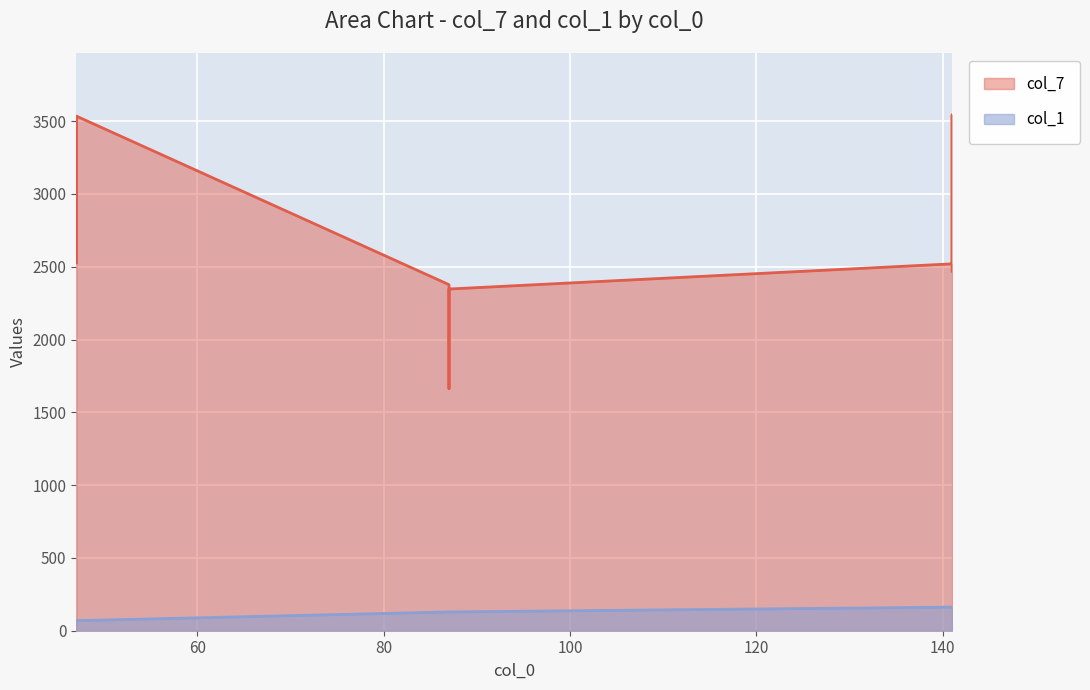

What is the total value across all series at 141?

2682